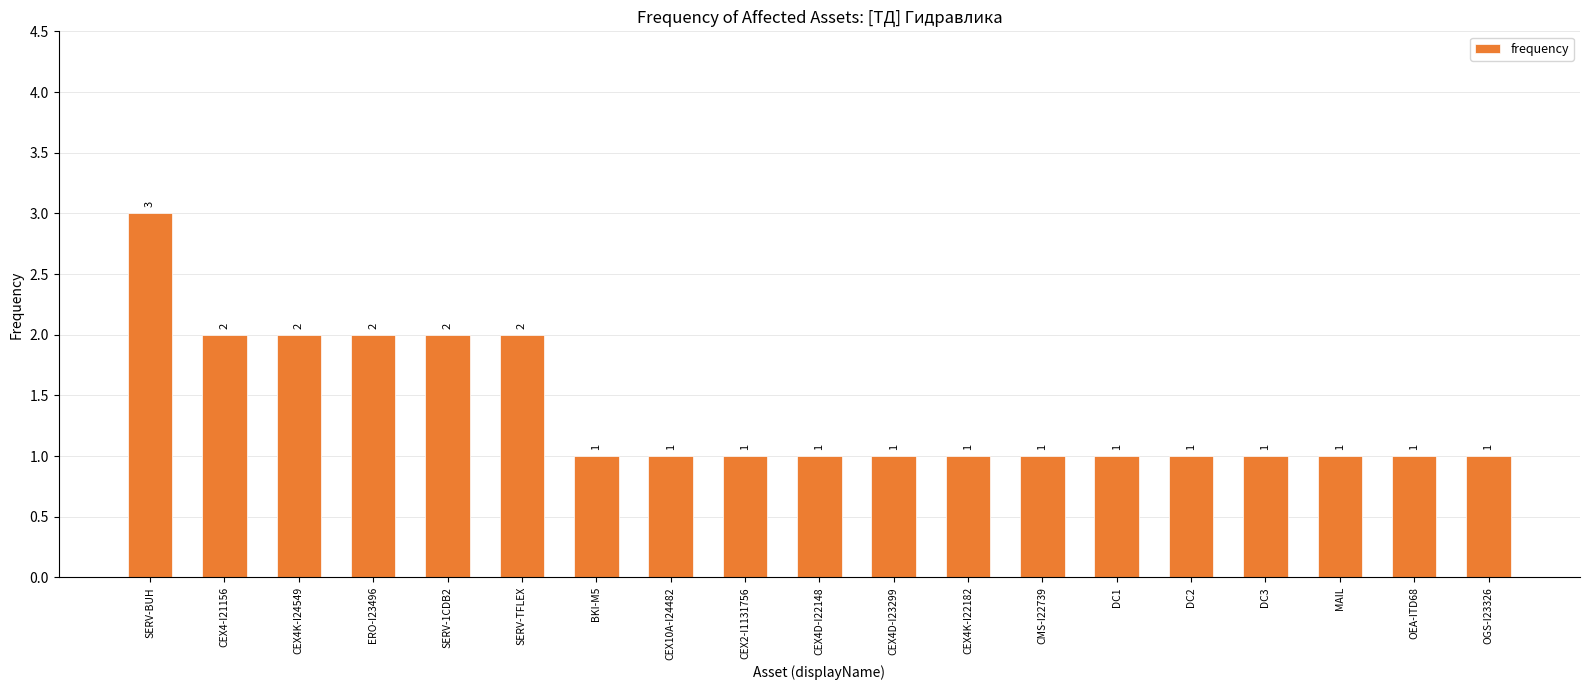

What is the value of the 19th bar from the left?

1